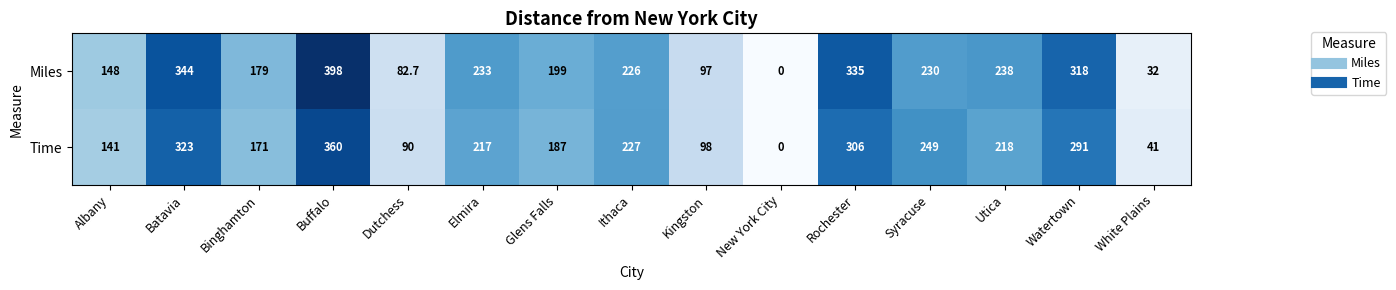

At Albany, list the series in order from largest to smallest.

Miles, Time